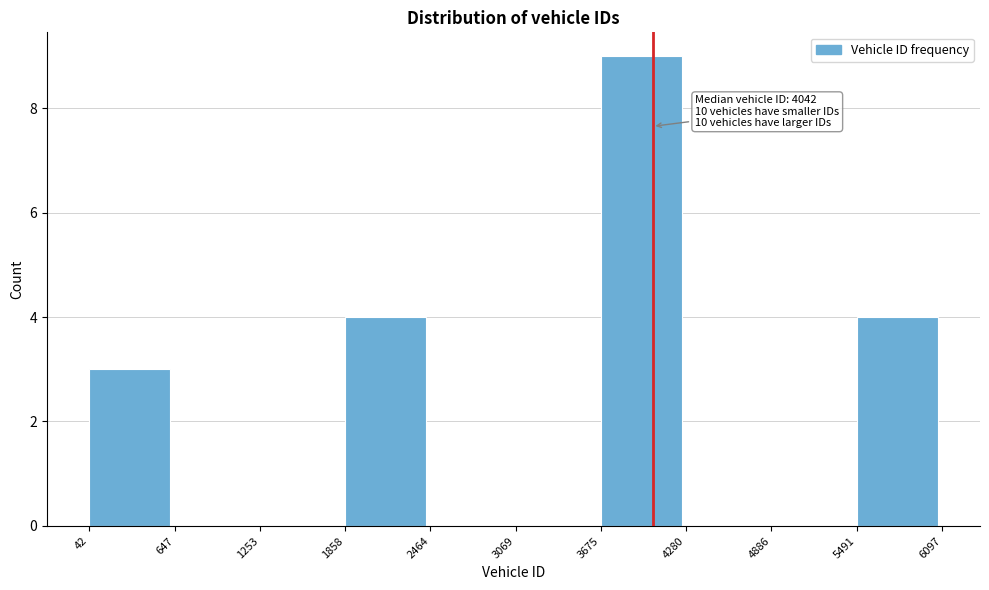

Which range on the x-axis has the tallest bar?

3675 to 4280